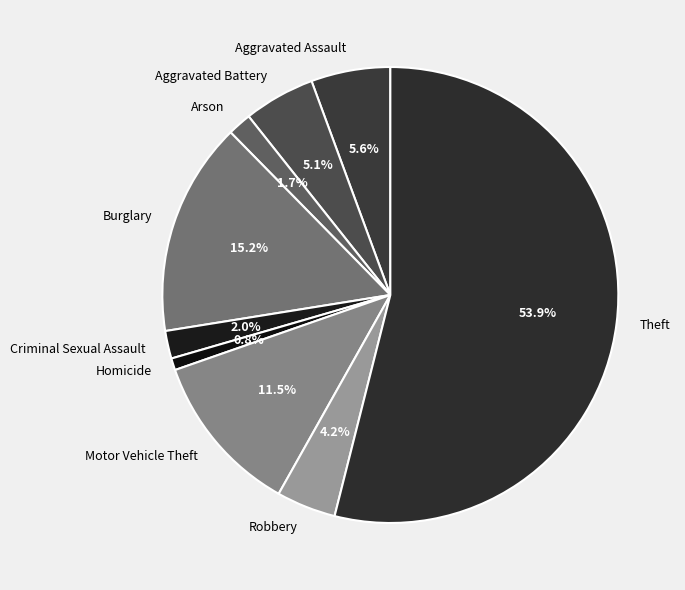

Between Homicide and Aggravated Battery, which is larger?

Aggravated Battery